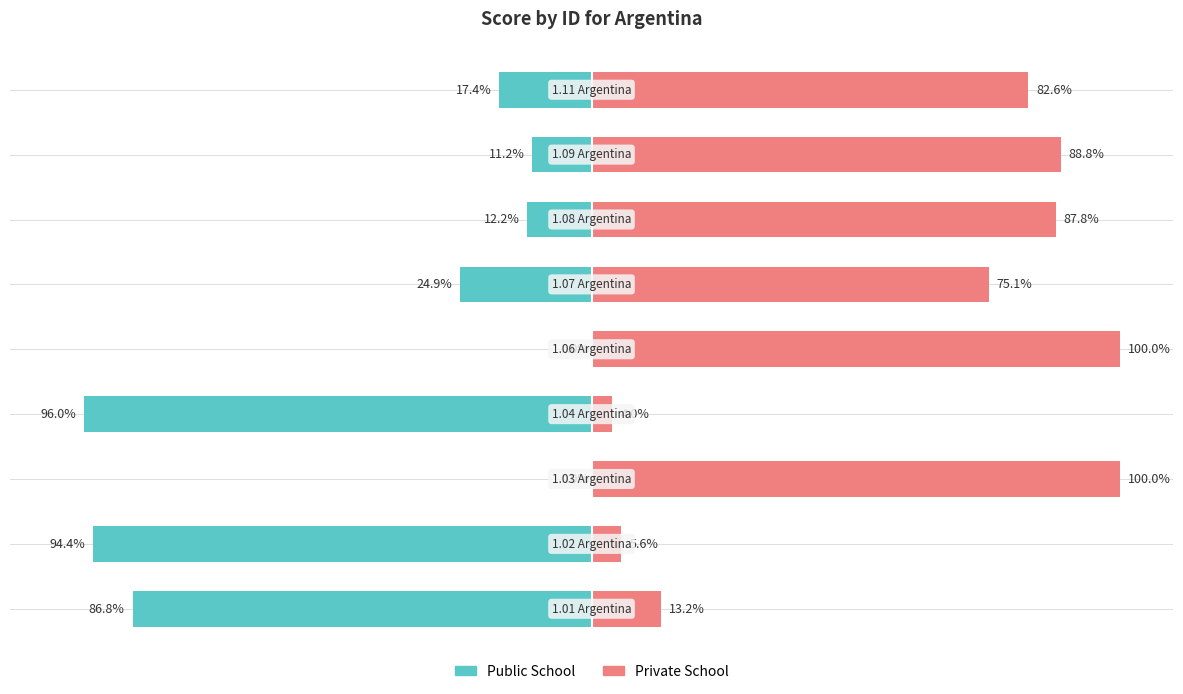

How many values in Public School are below zero?

7